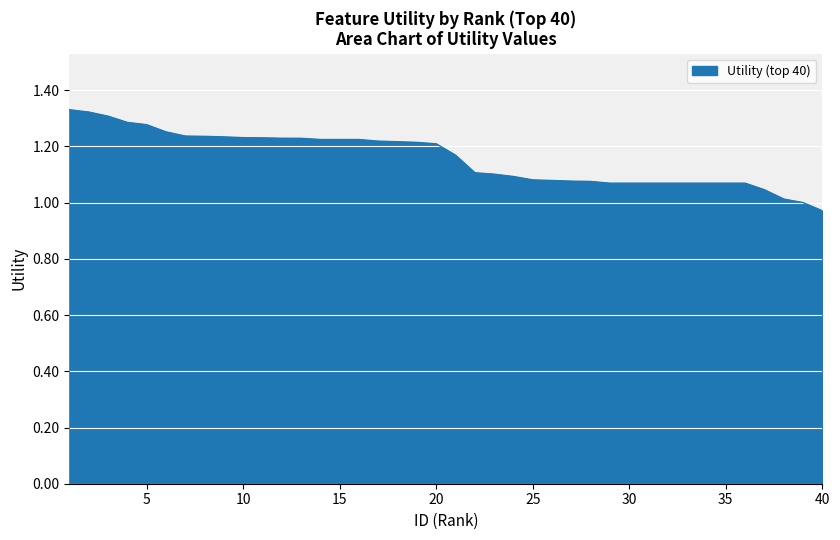

How many lines are shown in the chart?

1